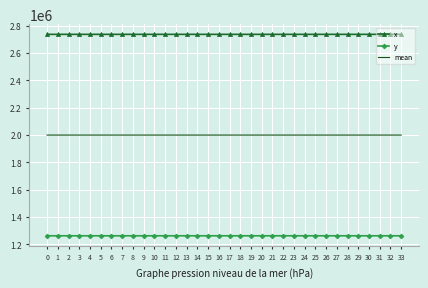

True or false: mean and x cross at least once.

False